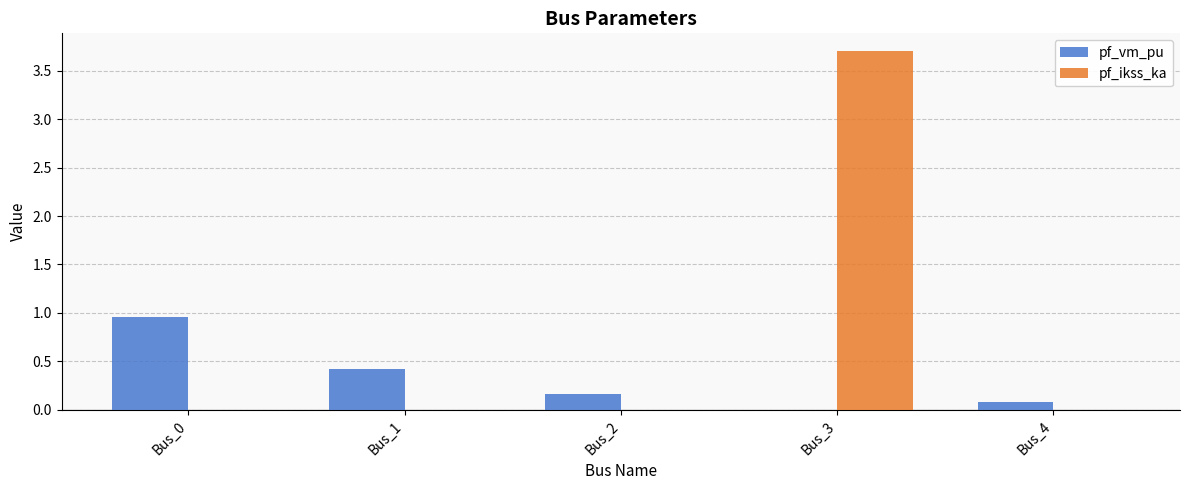

Between Bus_3 and Bus_4, which series saw the biggest shift?

pf_ikss_ka